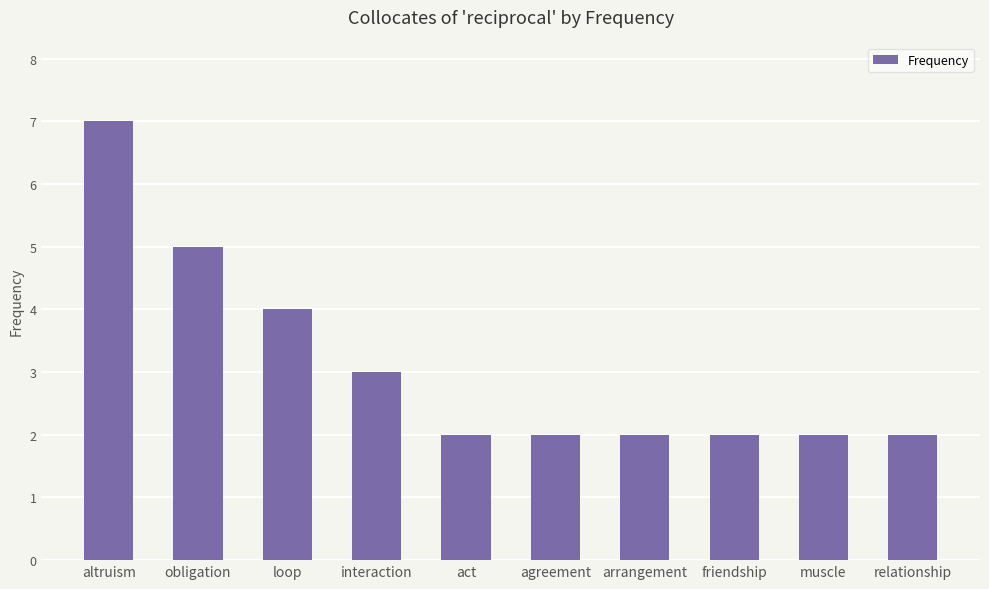

What is the label of the 9th bar from the left?

muscle